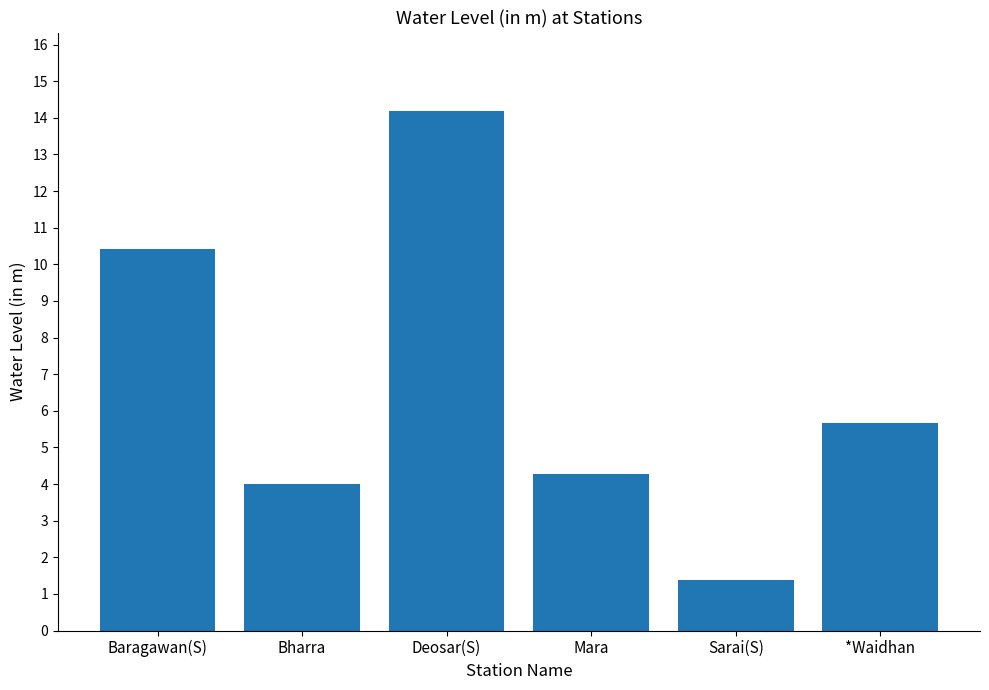

Does the chart contain stacked bars?

No